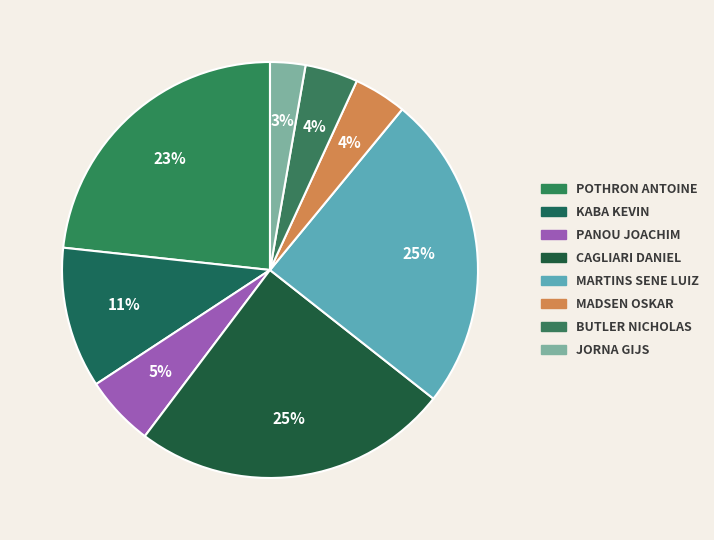

To the nearest percent, what is the average slice percentage?

12%